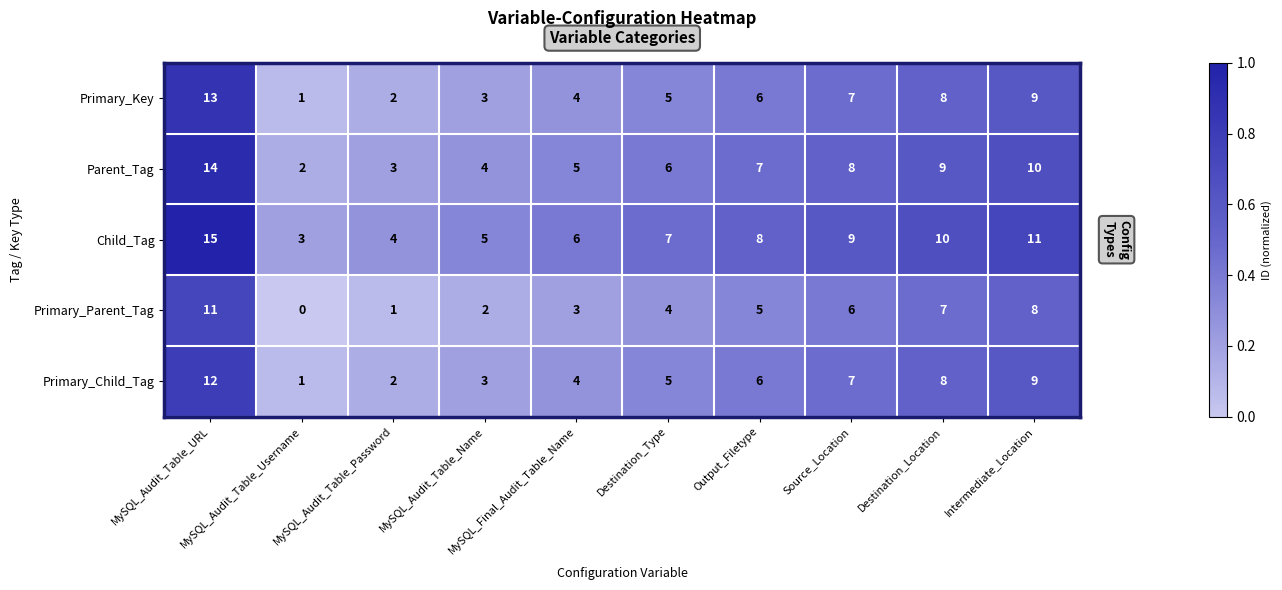

List the series in order of their peak value, lowest first.

Primary_Parent_Tag, Primary_Child_Tag, Primary_Key, Parent_Tag, Child_Tag